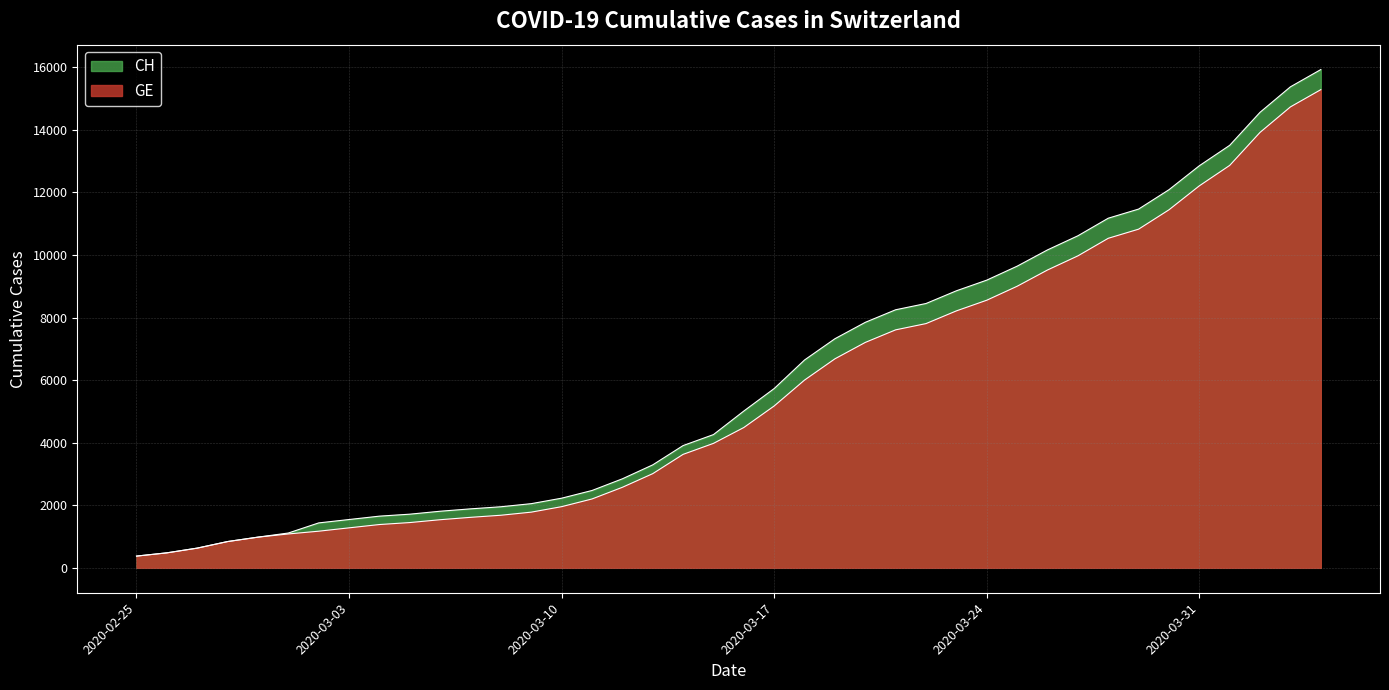

What is the label of the 1st point from the left?

2020-02-25